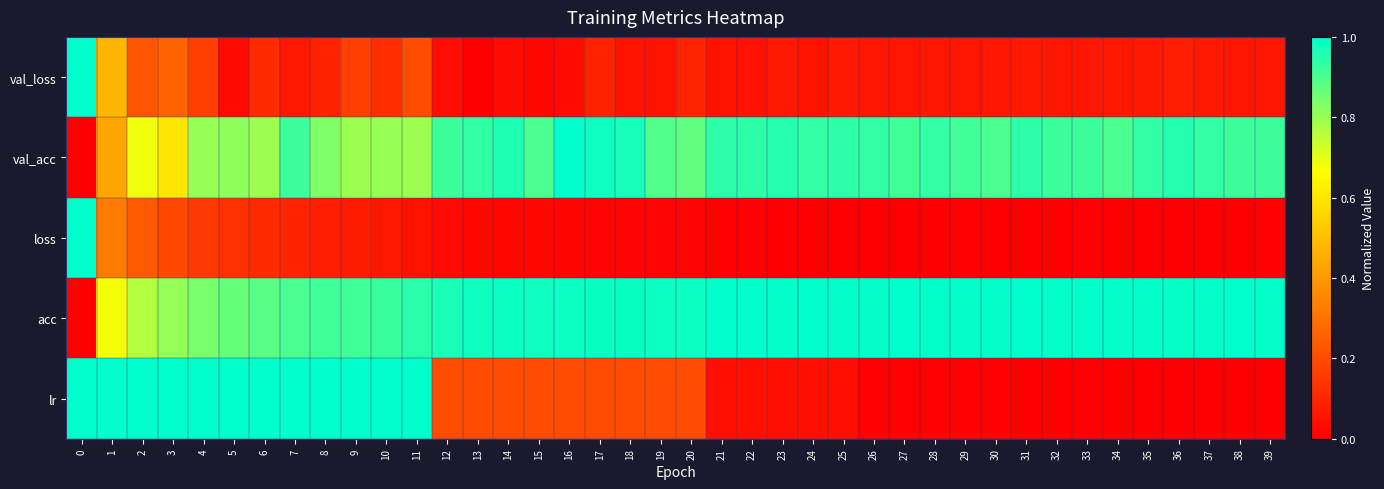

Rank the series at 13 from lowest to highest value.

val_loss, loss, lr, val_acc, acc